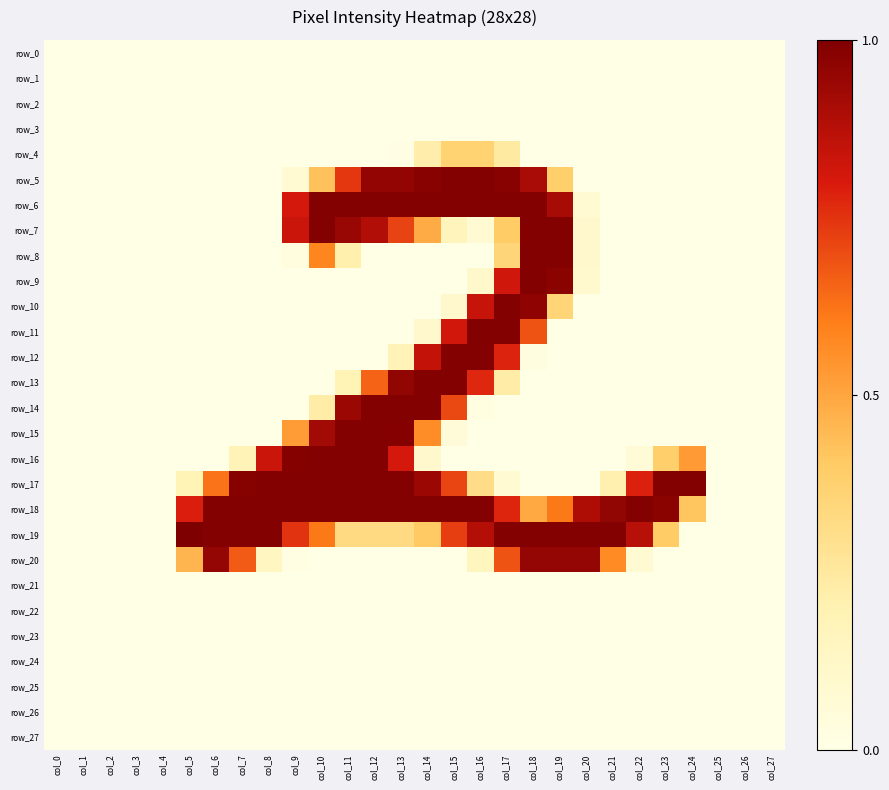

Is the value of row_25 at col_5 greater than the value of row_0 at col_19?

No